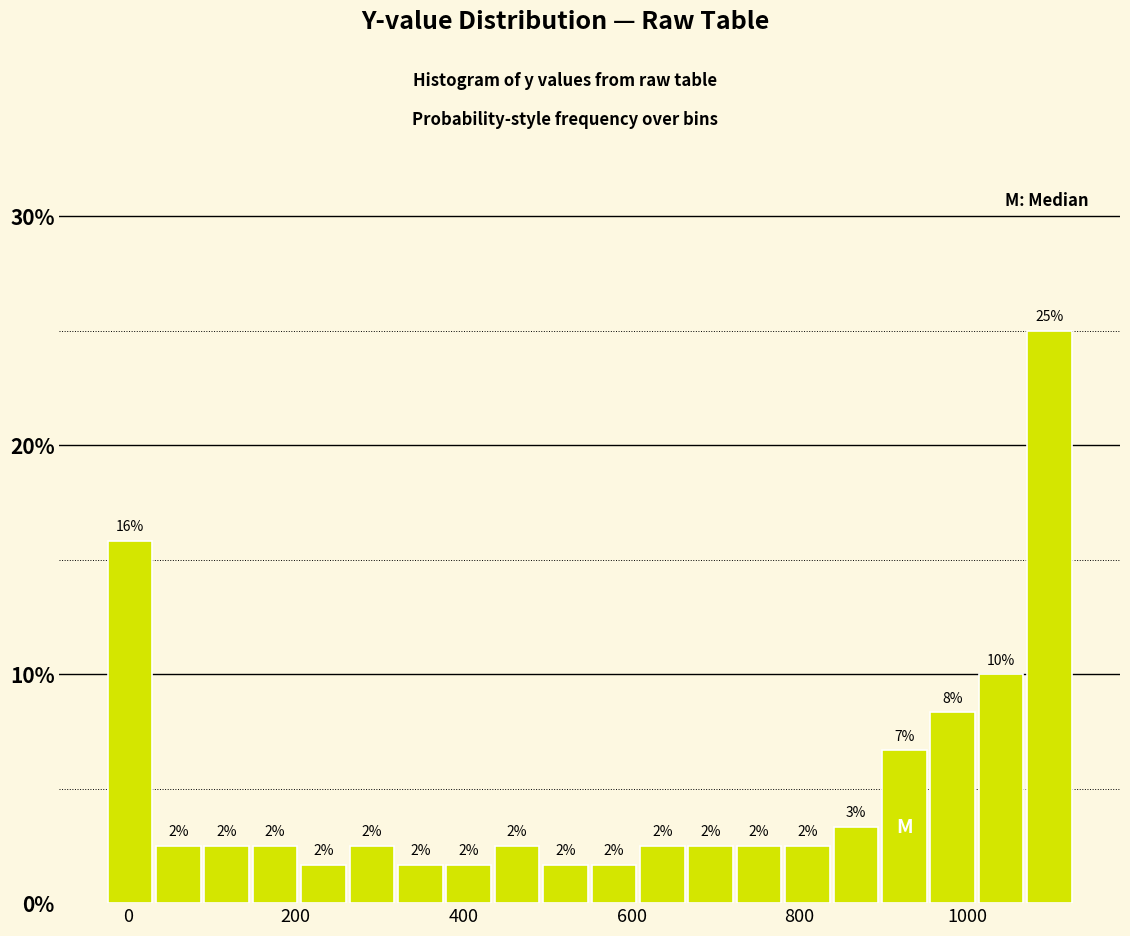

Read against the x-axis, roughly where is the centre of the tallest bar?

1100